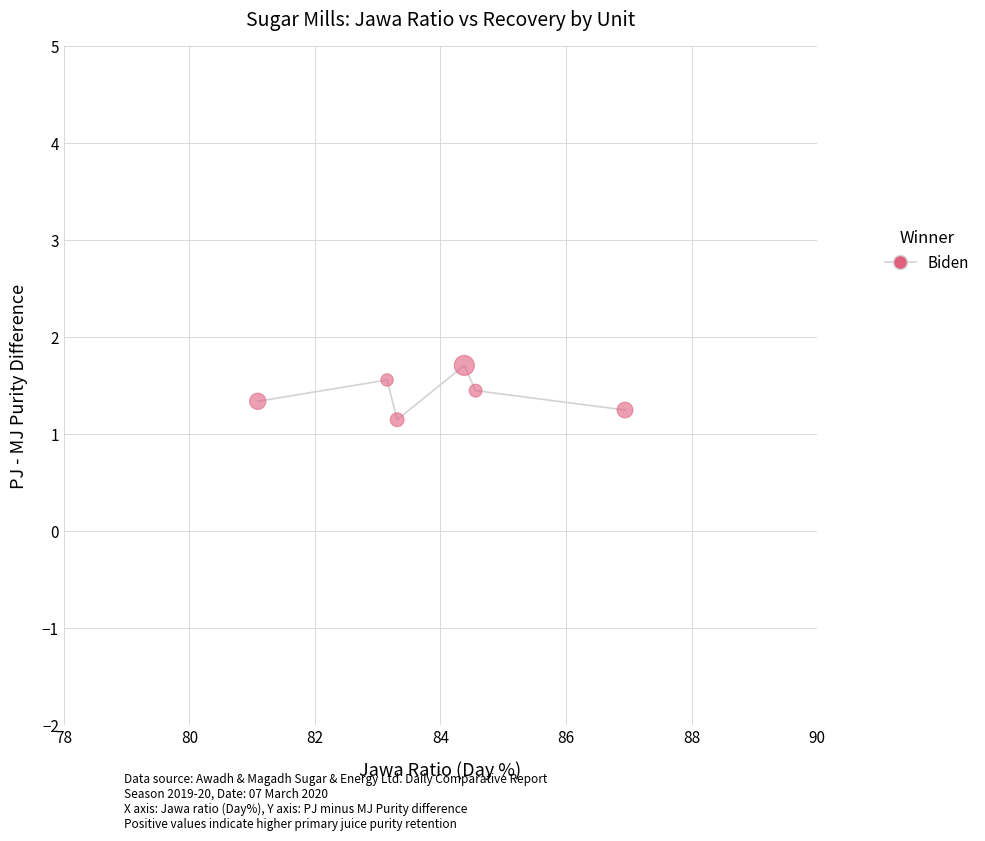

What is the range of Y values (max minus min)?

0.6